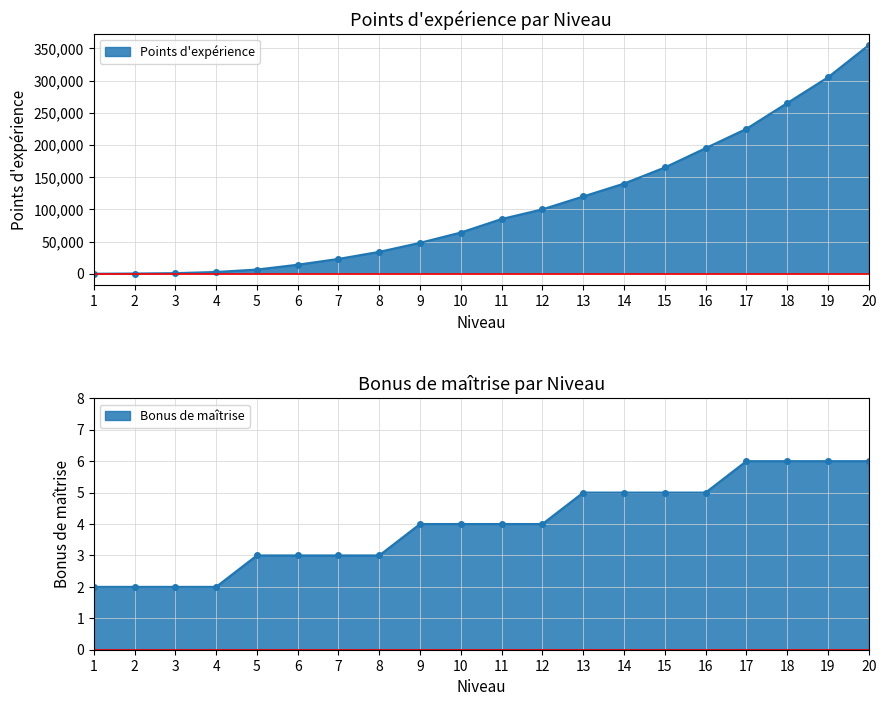

True or false: Bonus de maîtrise has a value of 4 at 12.

True